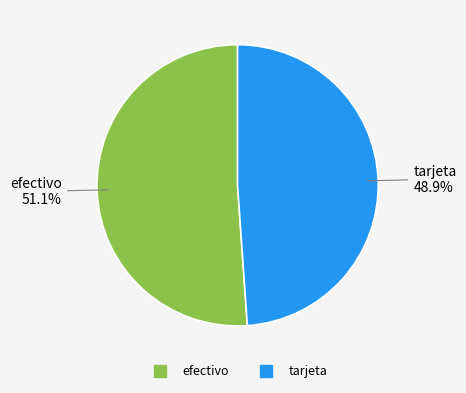

To the nearest percent, what percentage of the pie is efectivo?

51%